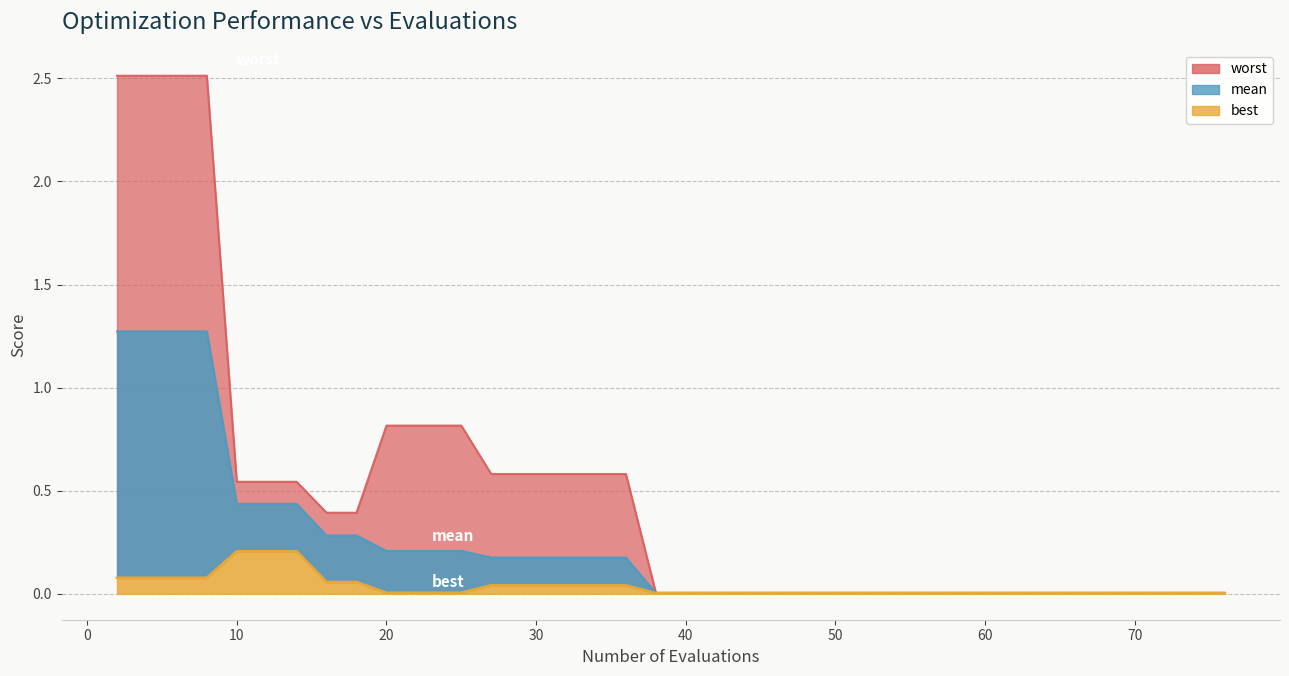

True or false: worst has more than 2 interior local peaks.

False